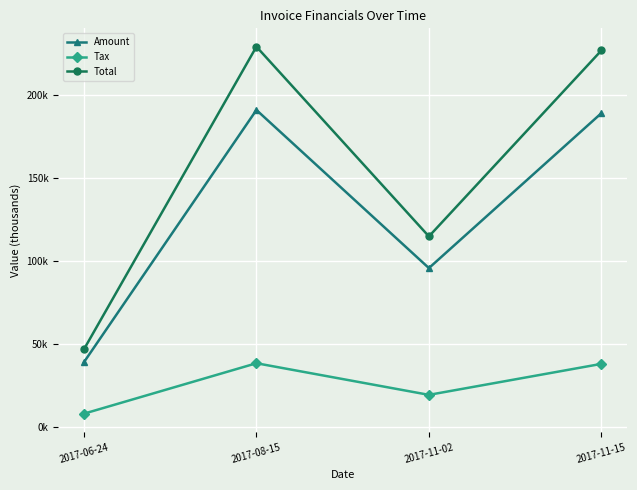

Reading right to left, list all the values displayed in this chart.

Amount: 2017-11-15=189.1	2017-11-02=95.6	2017-08-15=191.0	2017-06-24=38.9
Tax: 2017-11-15=37.8	2017-11-02=19.1	2017-08-15=38.2	2017-06-24=7.8
Total: 2017-11-15=227.0	2017-11-02=114.8	2017-08-15=229.3	2017-06-24=46.6